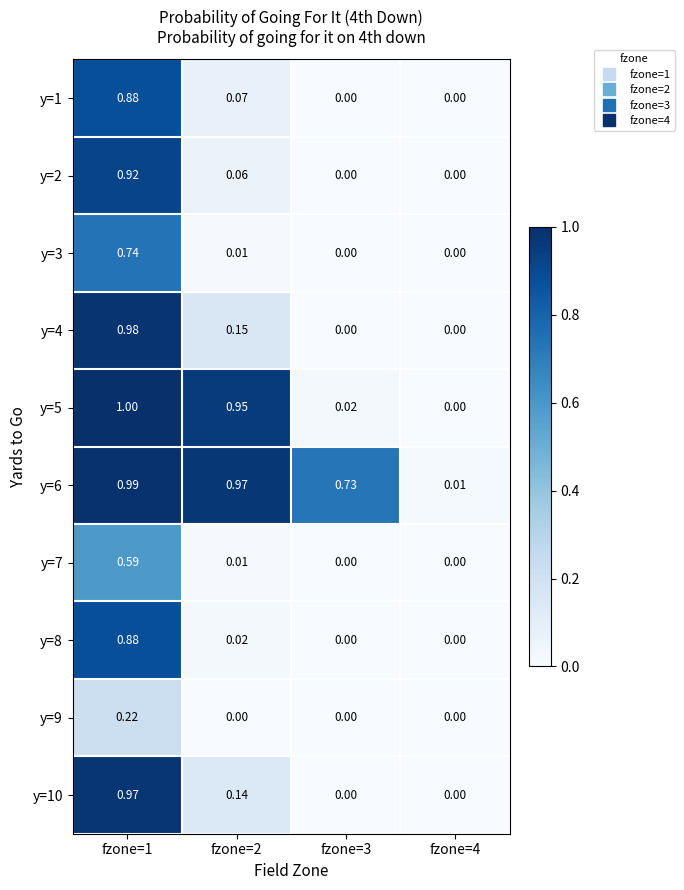

Count the number of data series in this chart.

10